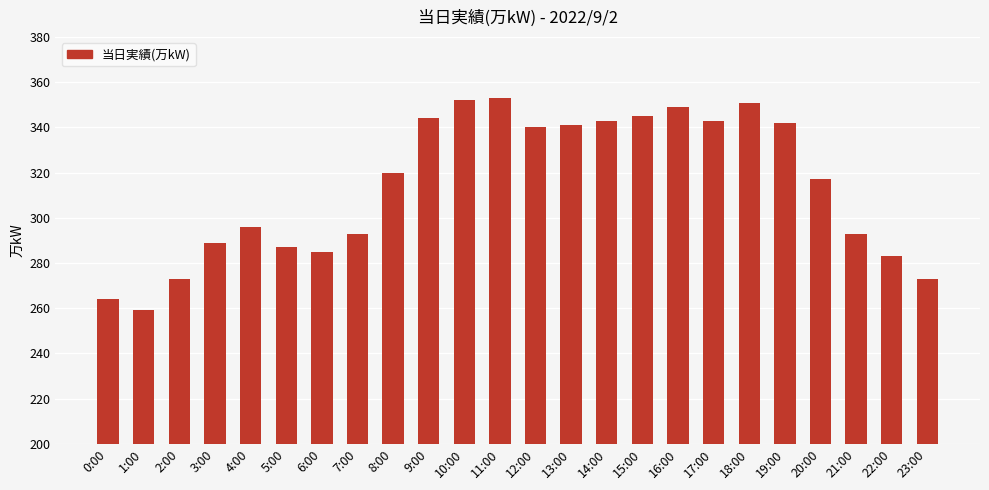

At which category does the chart reach its minimum across all series?

1:00